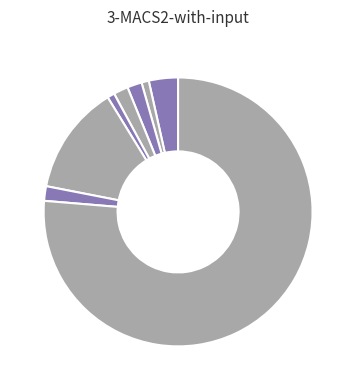

Count the number of slices in the pie.

8